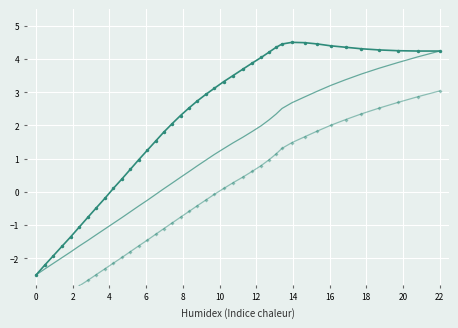

Reading left to right, extract all data points from this chart.

x: -2.5	-2.2	-1.9	-1.6	-1.4	-1.1	-0.8	-0.5	-0.2	0.1	0.4	0.7	1.0	1.3	1.5	1.8	2.1	2.3	2.5	2.7	2.9	3.1	3.3	3.5	3.7	3.9	4.0	4.2	4.3	4.4	4.5	4.5	4.5	4.4	4.4	4.3	4.3	4.2	4.2	4.2
trend: -2.5	-2.3	-2.2	-2.0	-1.8	-1.6	-1.5	-1.3	-1.1	-0.9	-0.8	-0.6	-0.4	-0.3	-0.1	0.1	0.3	0.4	0.6	0.8	1.0	1.1	1.3	1.5	1.6	1.8	2.0	2.2	2.3	2.5	2.7	2.9	3.0	3.2	3.4	3.5	3.7	3.9	4.1	4.2
lower: -3.7	-3.5	-3.4	-3.2	-3.0	-2.8	-2.7	-2.5	-2.3	-2.1	-2.0	-1.8	-1.6	-1.5	-1.3	-1.1	-0.9	-0.8	-0.6	-0.4	-0.2	-0.1	0.1	0.3	0.4	0.6	0.8	1.0	1.1	1.3	1.5	1.7	1.8	2.0	2.2	2.3	2.5	2.7	2.9	3.0